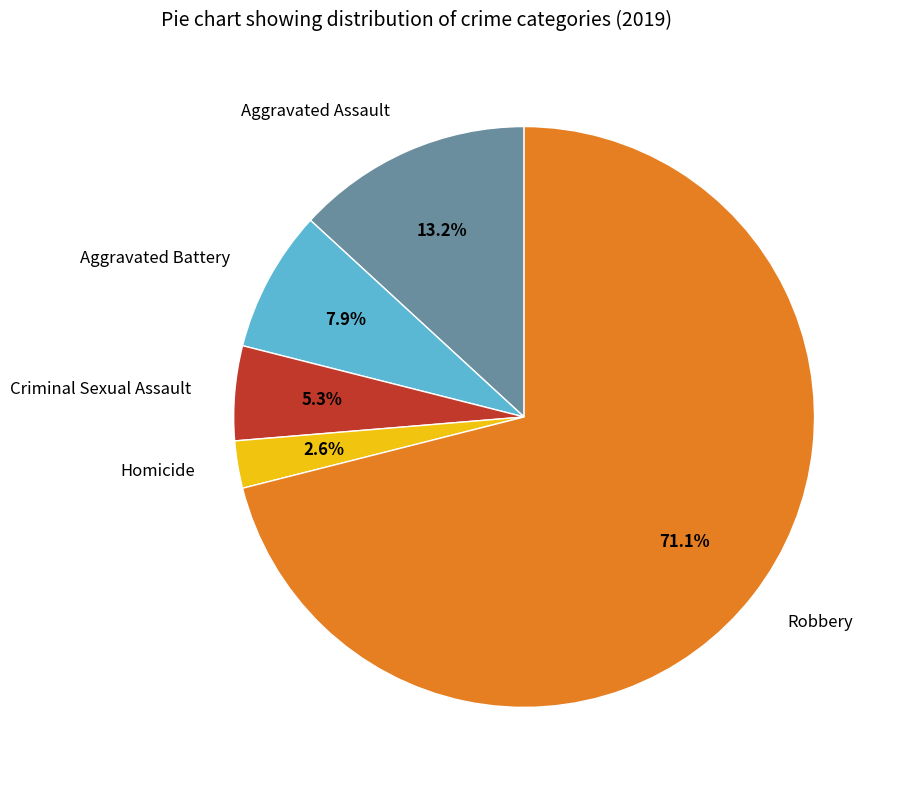

Is there a majority slice in this chart?

Yes